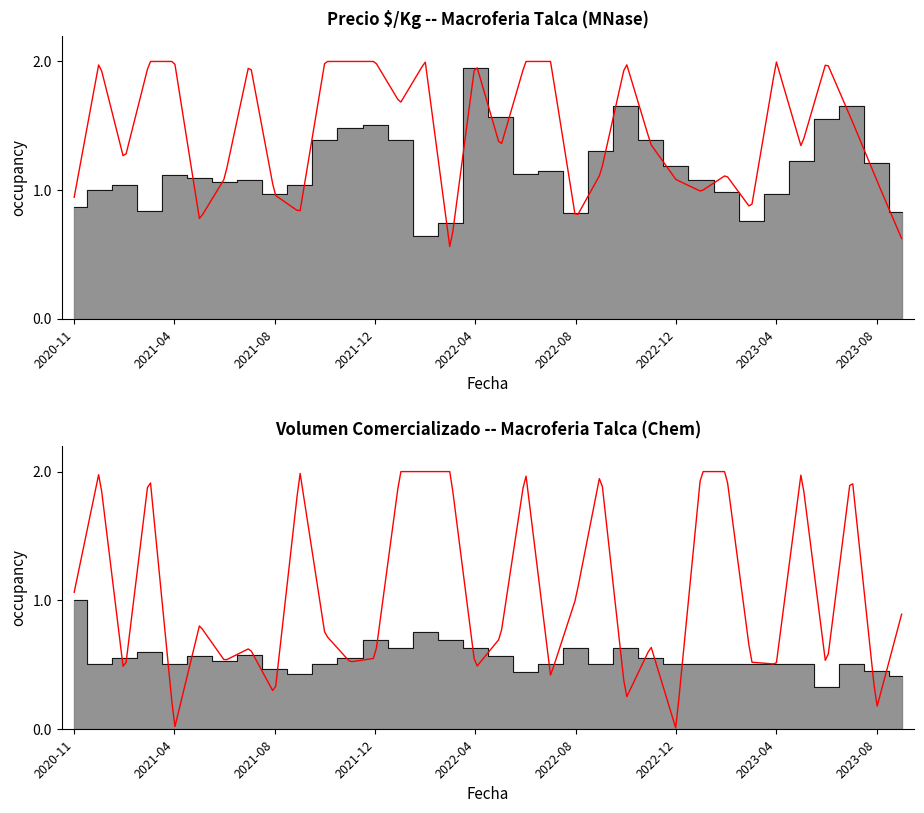

At which category does Volumen reach its first local valley?

2021-01